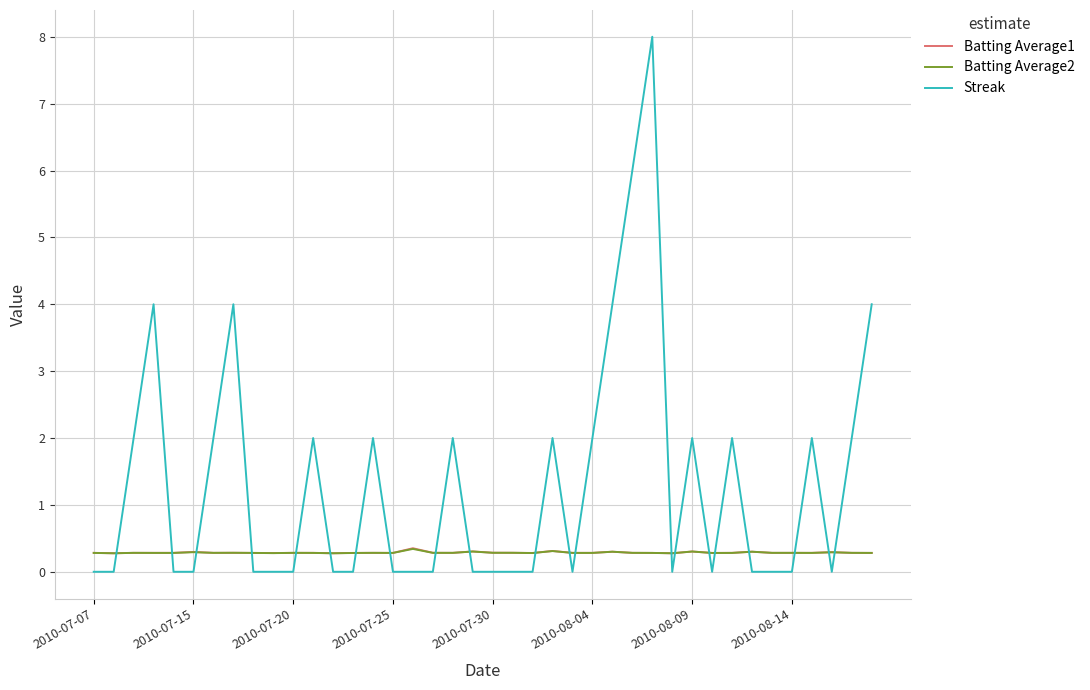

Which series has the largest total across all categories?

Streak